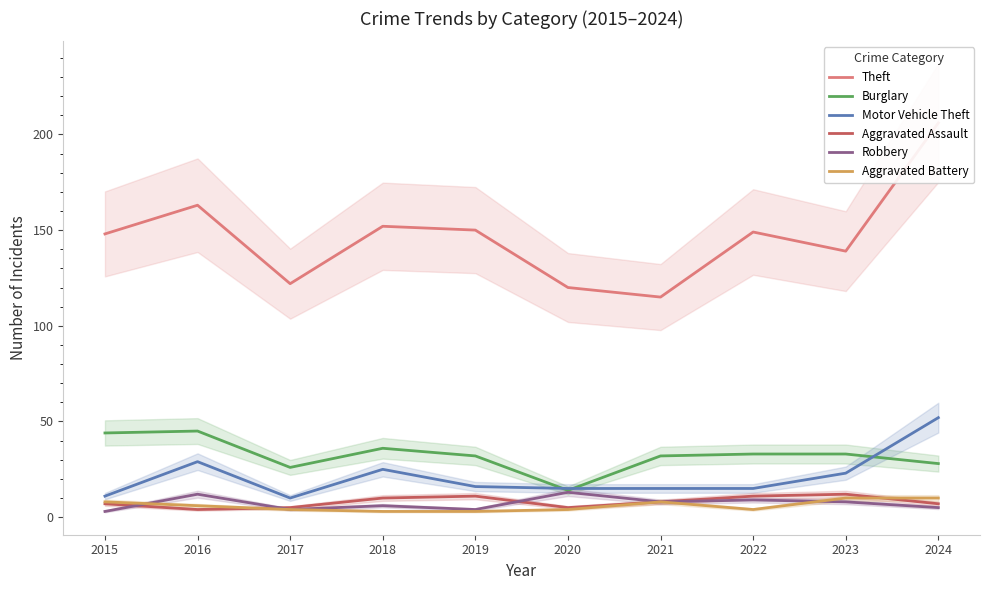

Reading left to right, what are all the values shown in this chart?

Theft: 148	163	122	152	150	120	115	149	139	206
Burglary: 44	45	26	36	32	14	32	33	33	28
Motor Vehicle Theft: 11	29	10	25	16	15	15	15	23	52
Aggravated Assault: 7	4	5	10	11	5	8	11	12	7
Robbery: 3	12	4	6	4	13	8	9	8	5
Aggravated Battery: 8	6	4	3	3	4	8	4	10	10